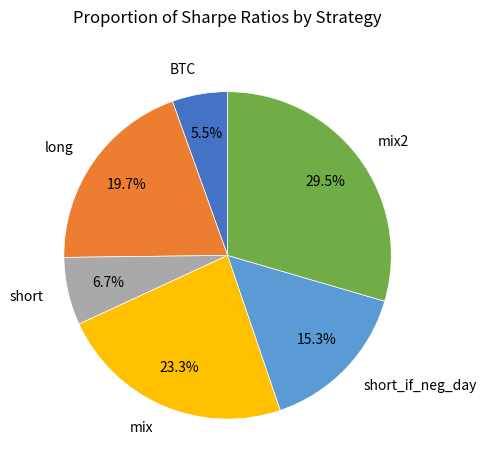

To the nearest percent, what is the average slice percentage?

17%